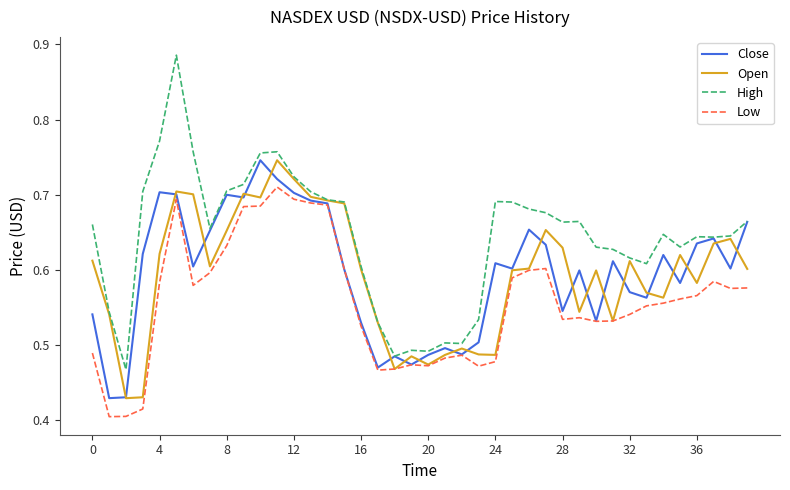

Which series has the widest spread of values?

High